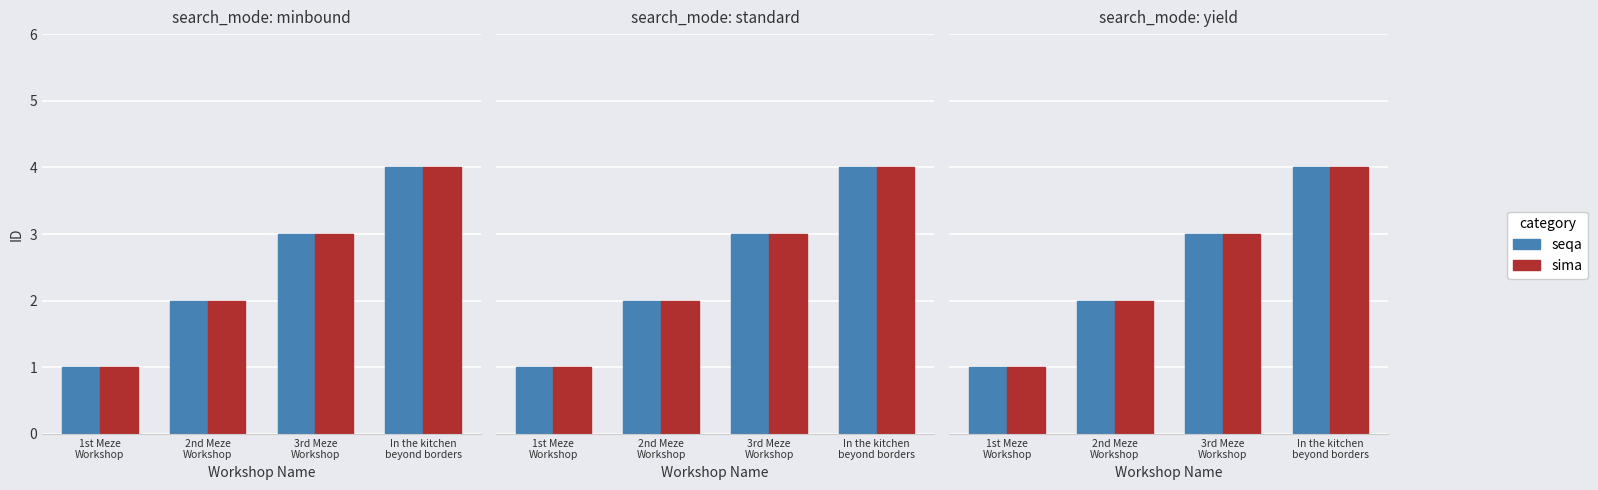

Are the bars horizontal?

No